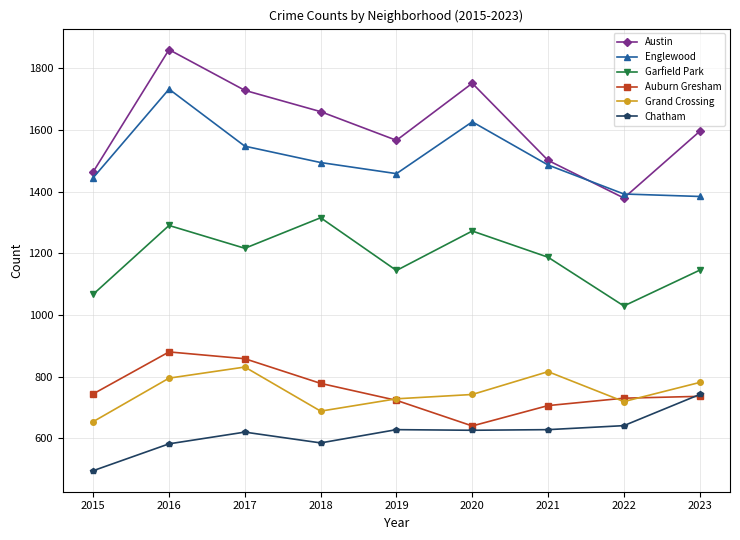

The Englewood series shows 436 at 2023. True or false?

False